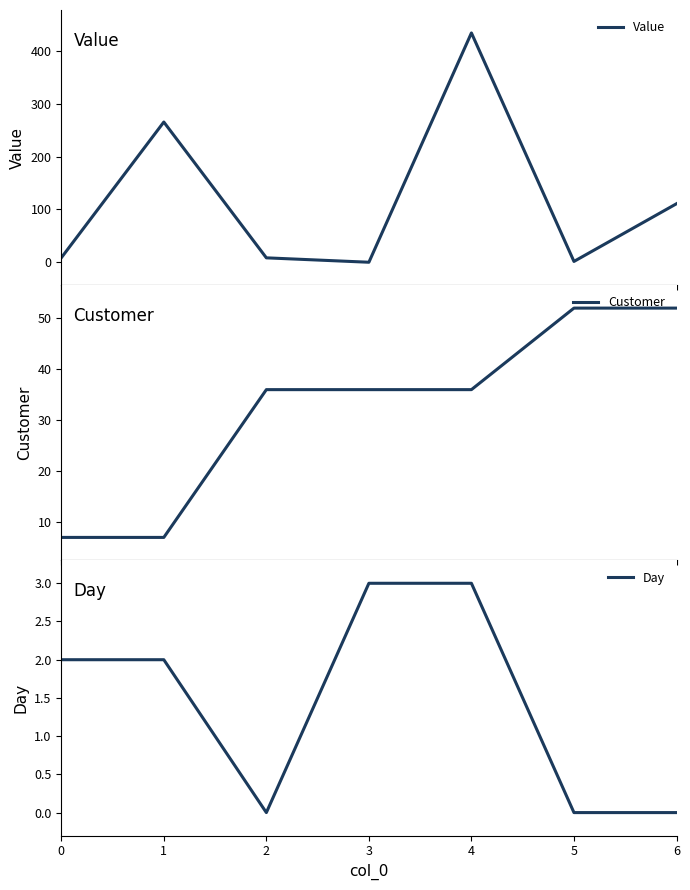

How many data points in Value are less than 8?

2